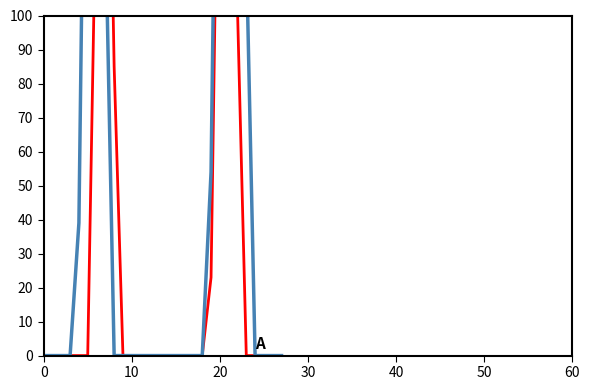

What is the average value of the A series?

36